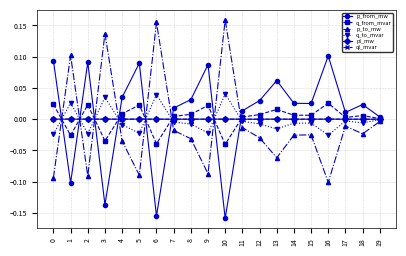

How many lines are shown in the chart?

6